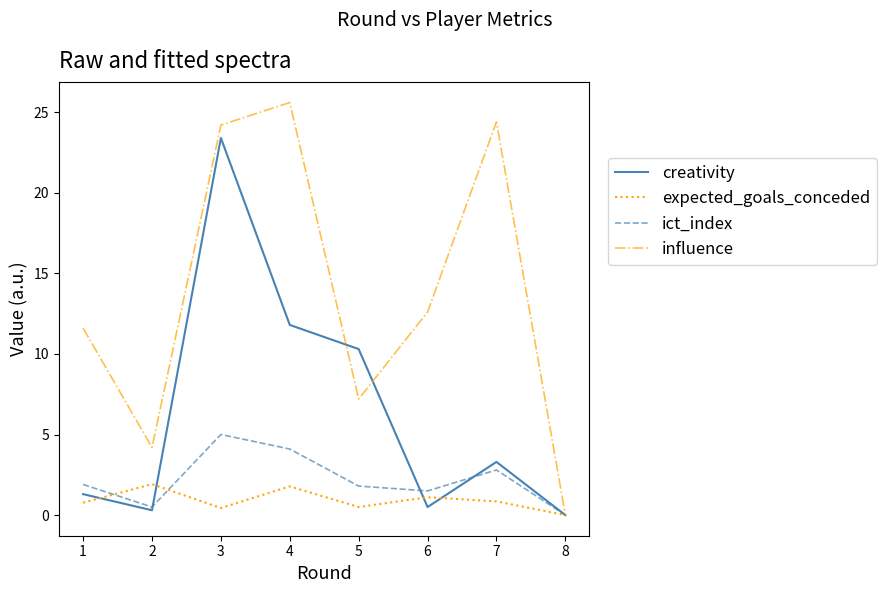

What is the total value across all series at 4?

43.3